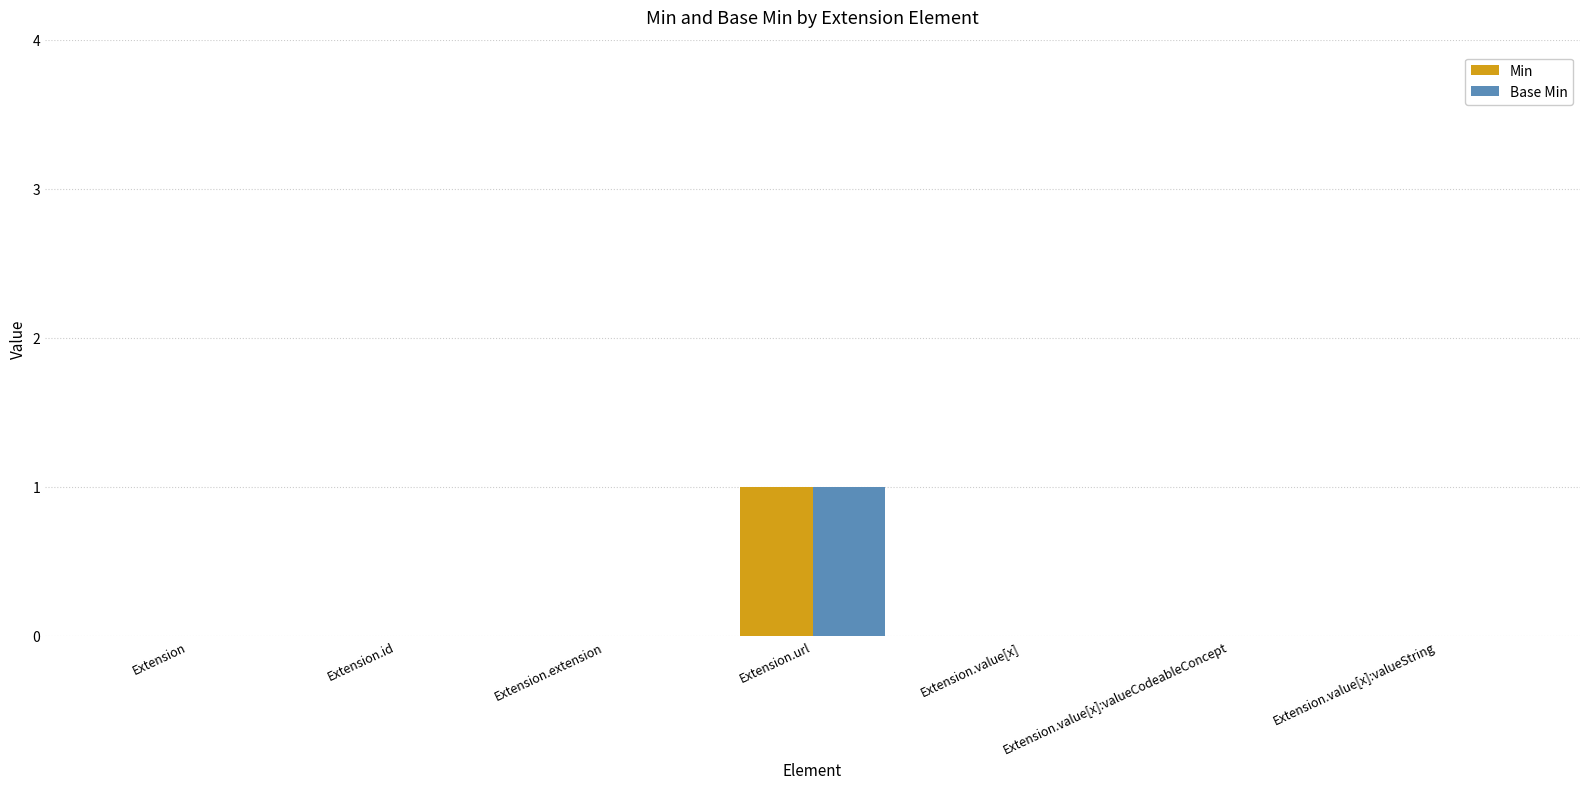

Is it true that Min equals -1 at Extension.value[x]?

False